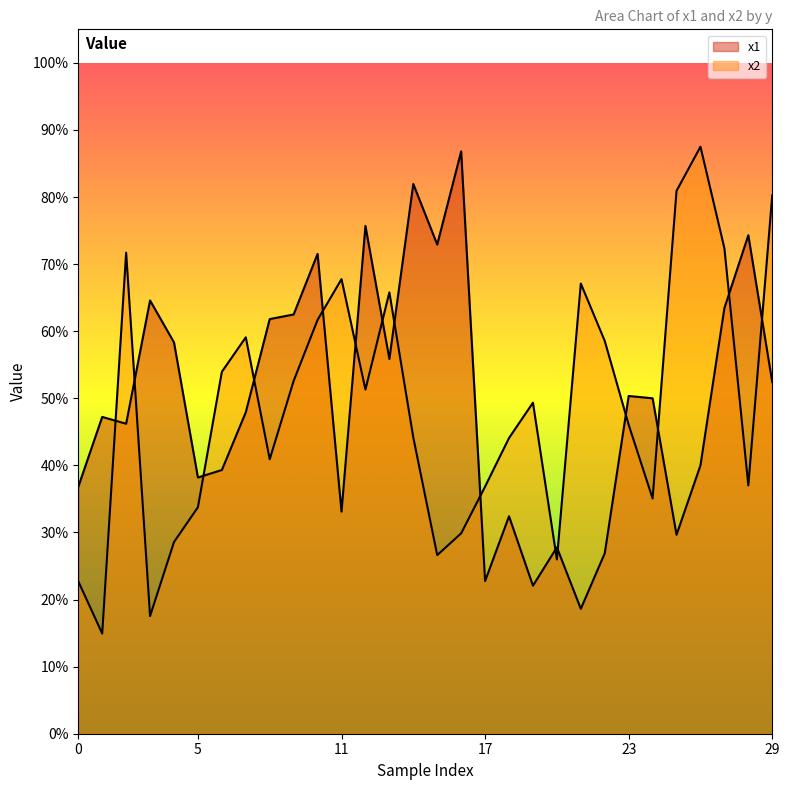

How many interior local peaks does the x2 series have?

7